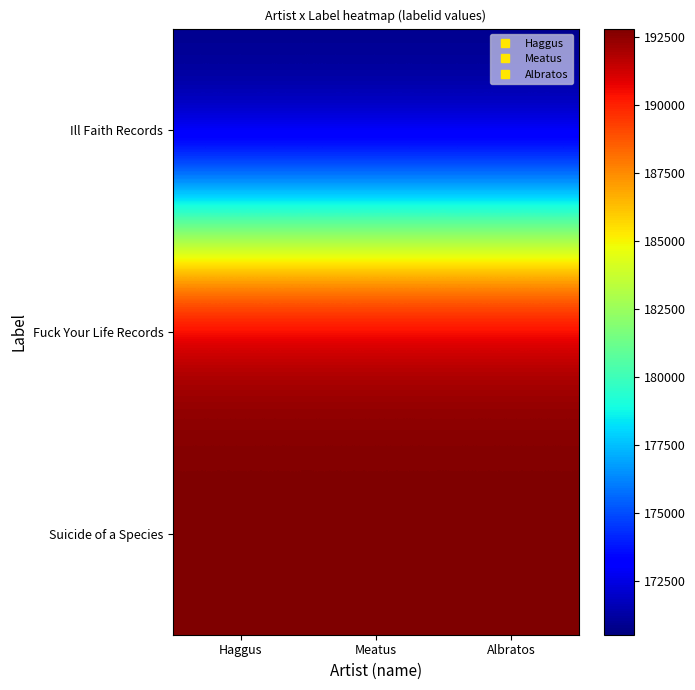

At how many categories does at least one series exceed 177621?

3